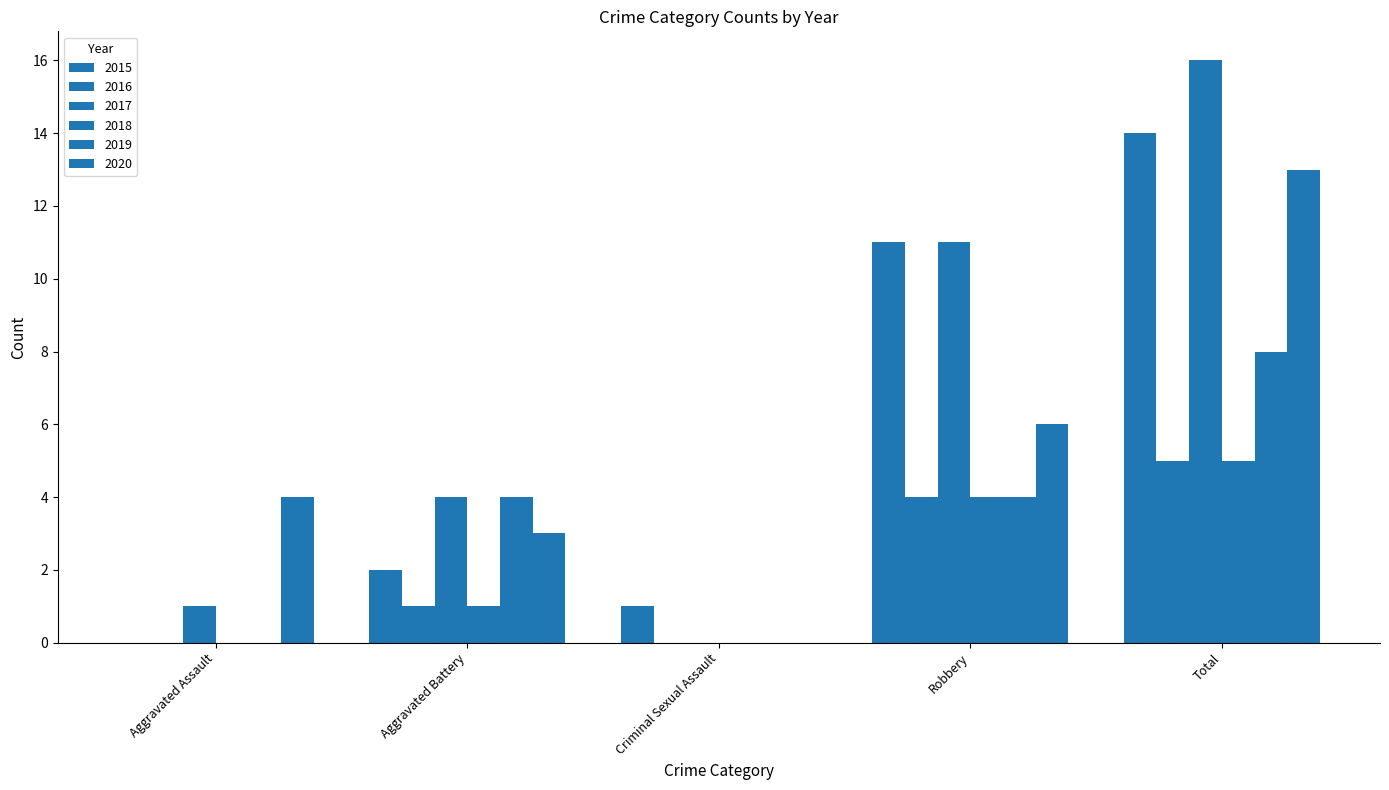

Count the number of categories in the chart.

5